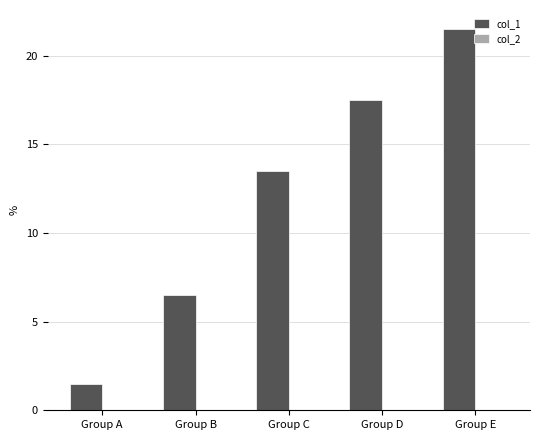

List the labels in order of value, largest first.

Group E, Group D, Group C, Group B, Group A